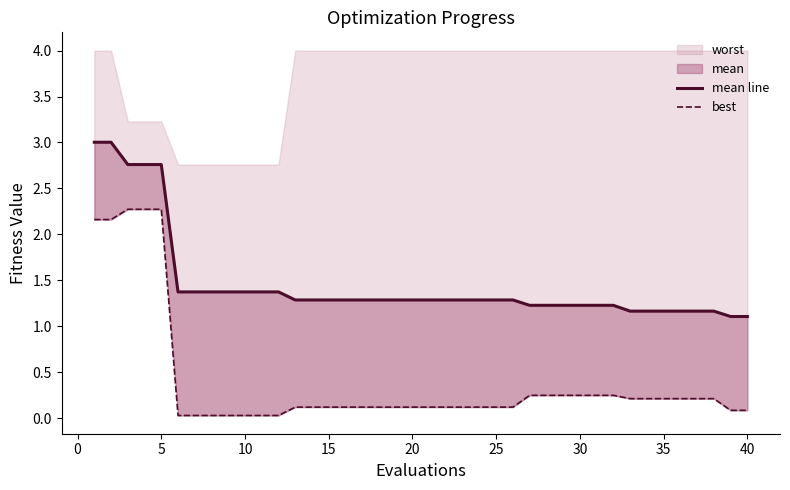

The value of best at 0 is 3.3. True or false?

False